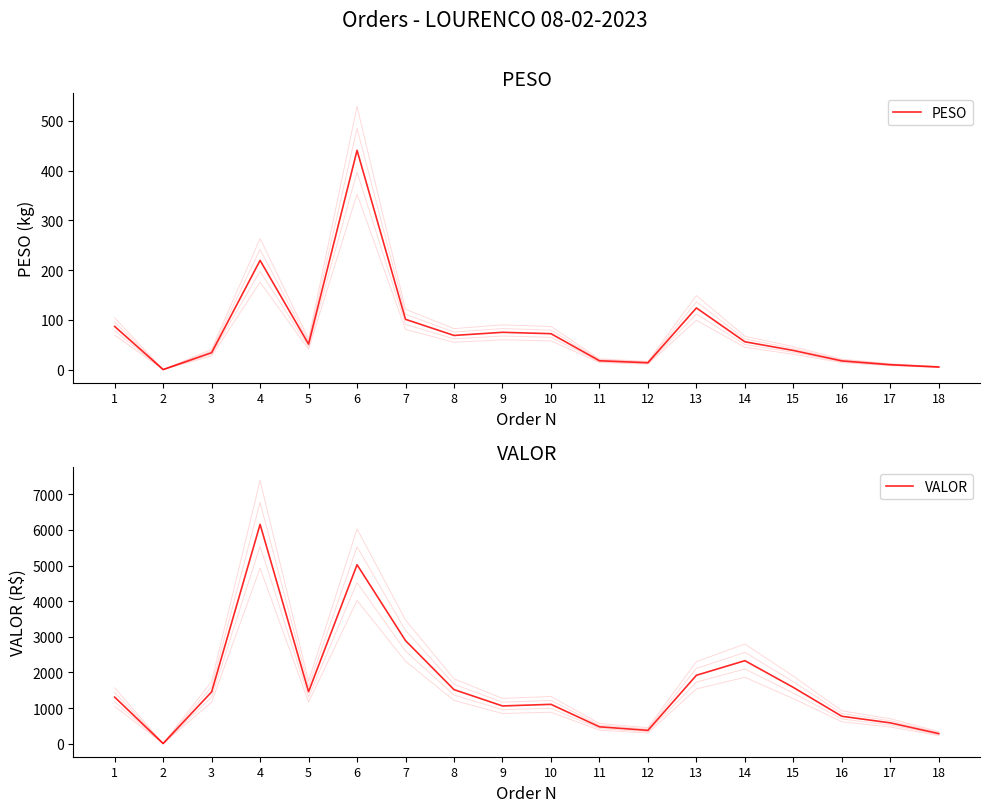

At which category does PESO reach its first local valley?

2